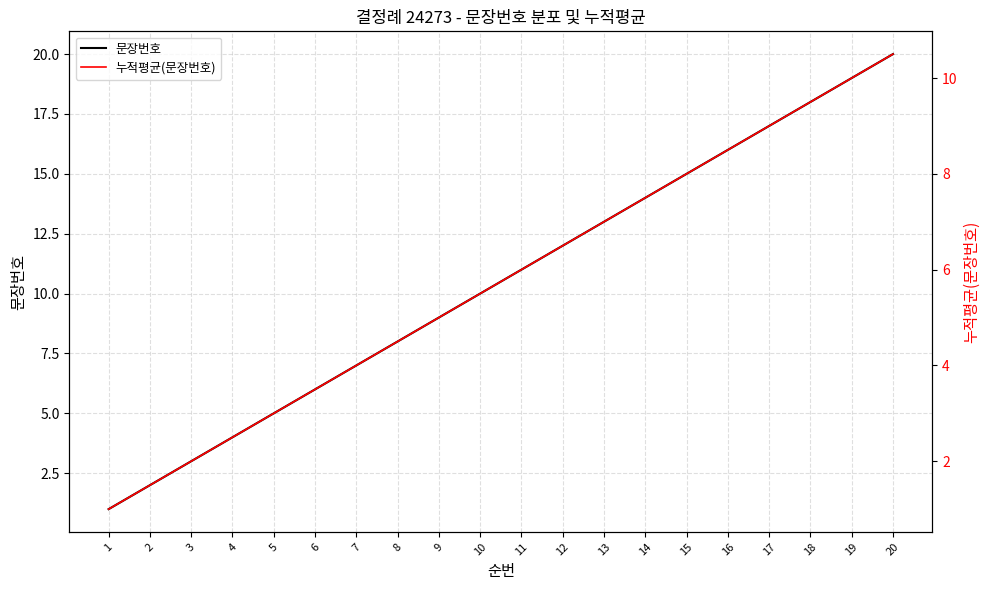

True or false: 누적평균(문장번호) and 문장번호 cross at least once.

False